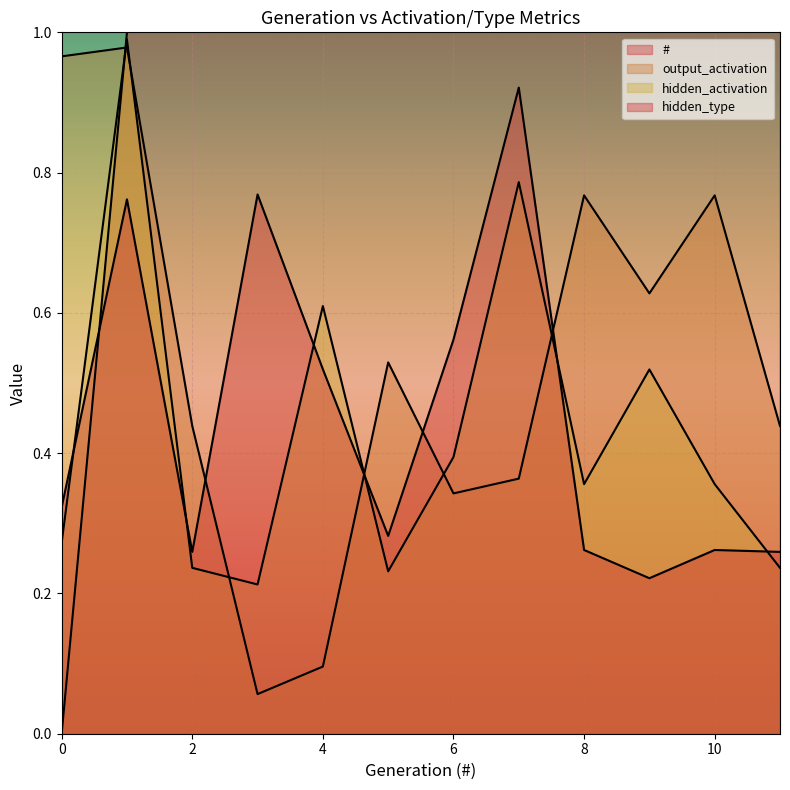

What is the value of the hidden_type point at the 2nd from the left?

0.8